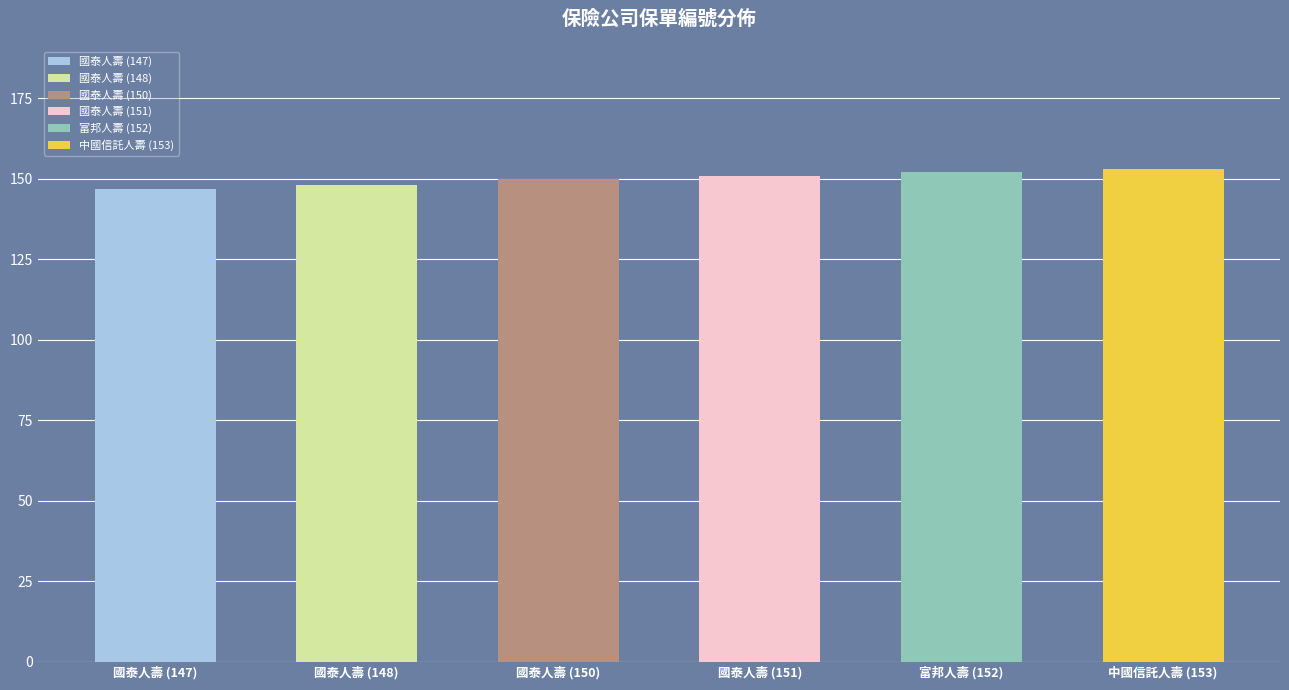

What is the ratio of the value at 國泰人壽 (150) to the value at 國泰人壽 (147)?

1.0